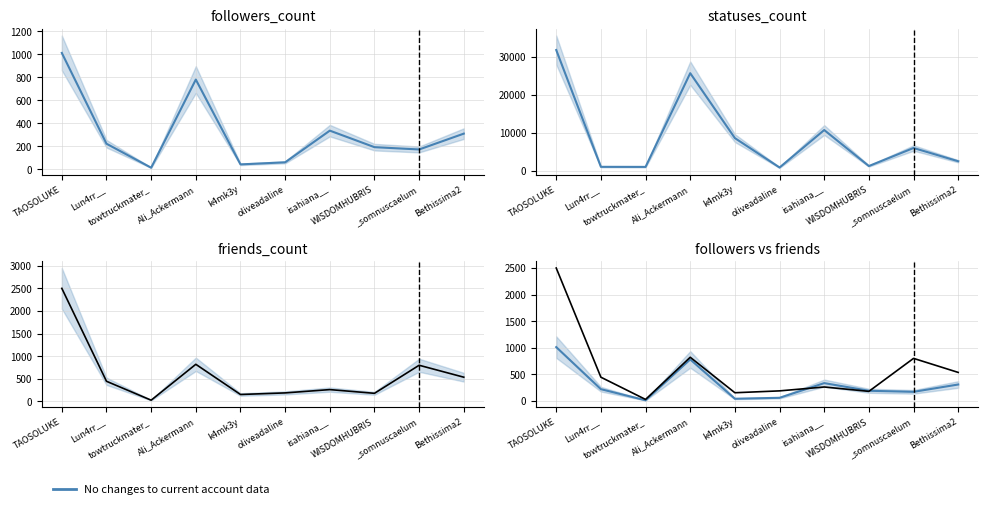

Which has a higher value, isahiana__ or oliveadaline?

isahiana__